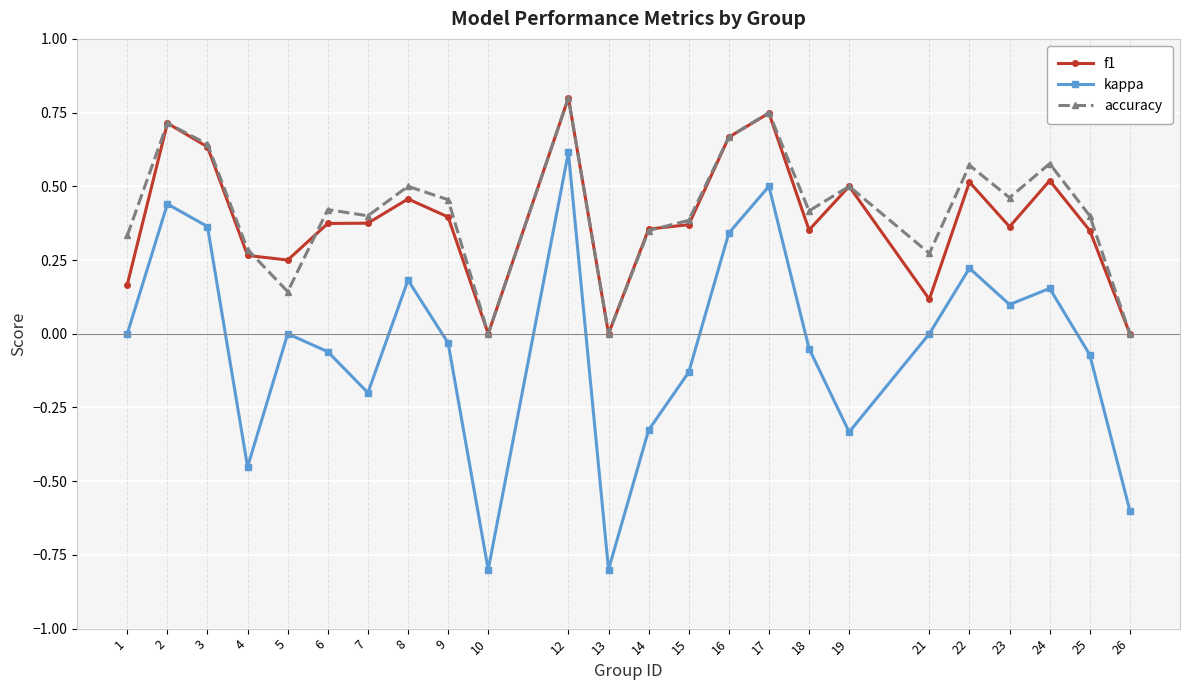

Is this an area chart (filled region under the line)?

No